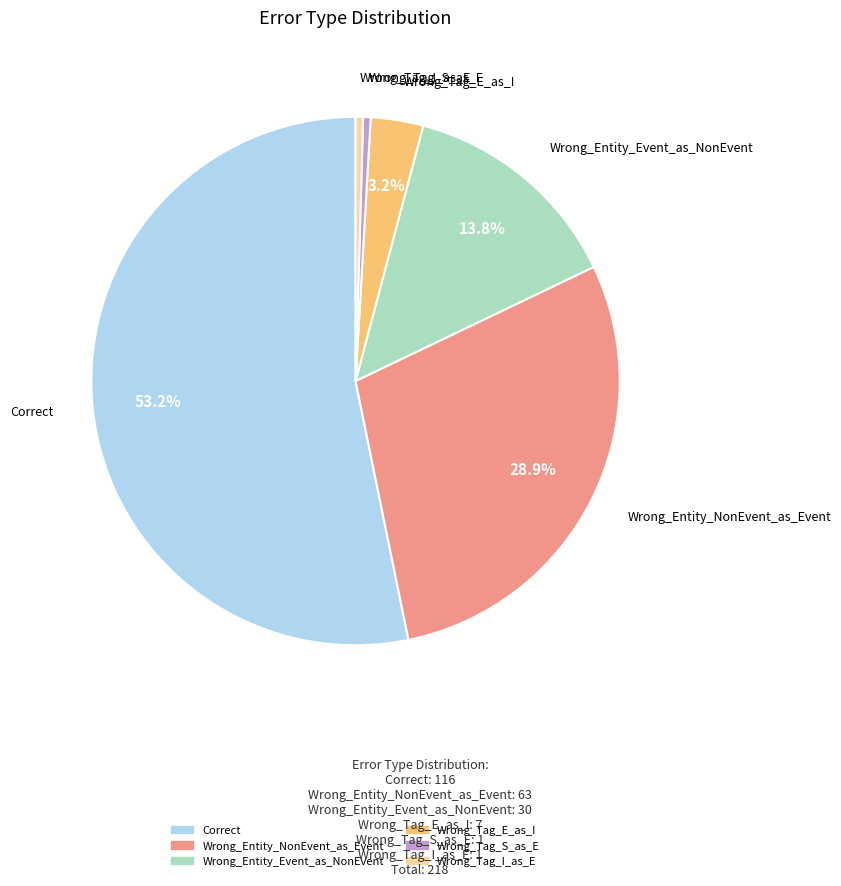

To the nearest percent, what percentage of the pie is Correct?

53%